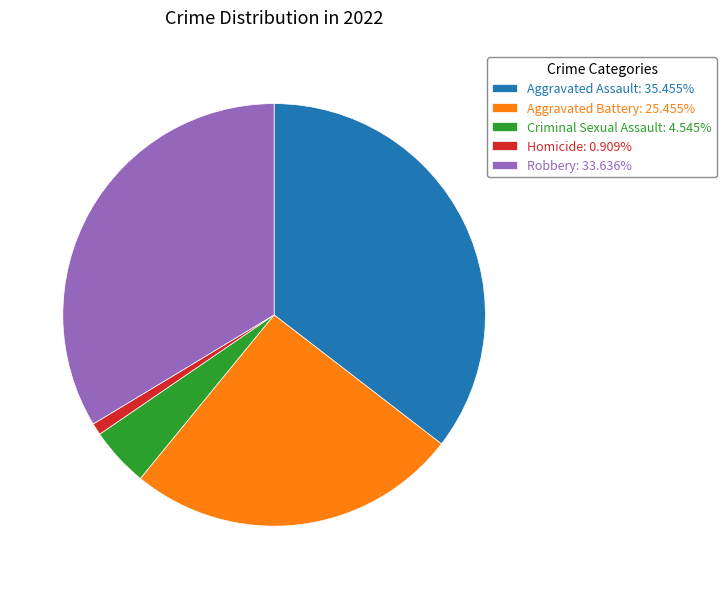

Is the sum of Aggravated Assault: 35.455% and Criminal Sexual Assault: 4.545% greater than half?

No